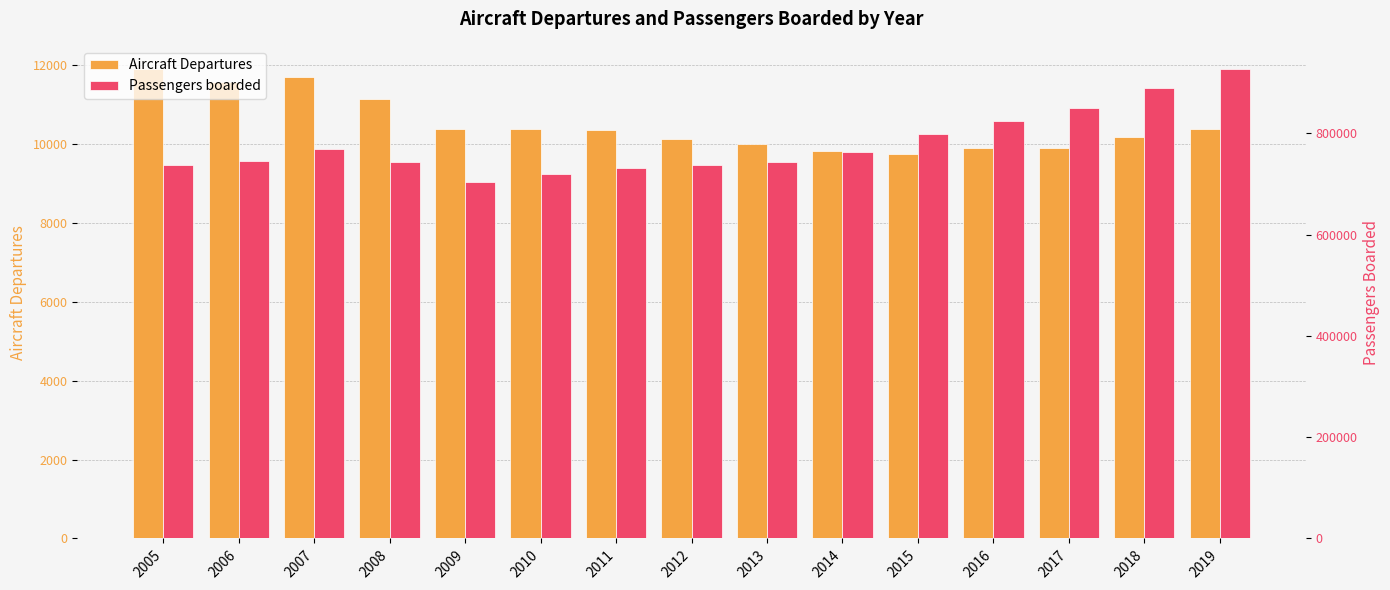

Is it true that Aircraft Departures equals 2446 at 2015?

False